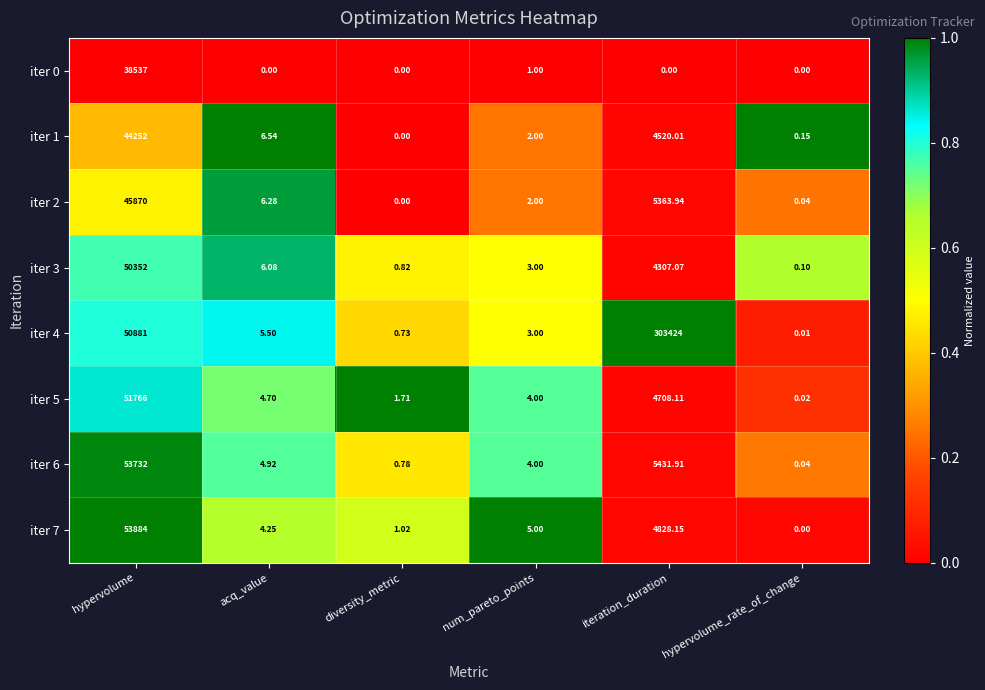

At which label does iter 2 reach its peak?

hypervolume